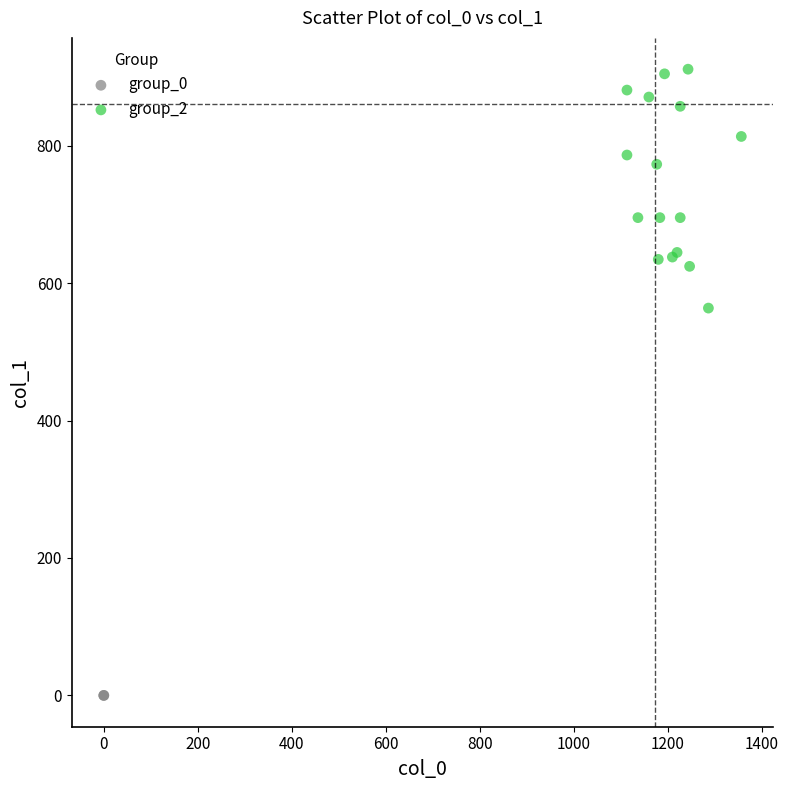

Which series reaches the minimum Y coordinate?

group_0